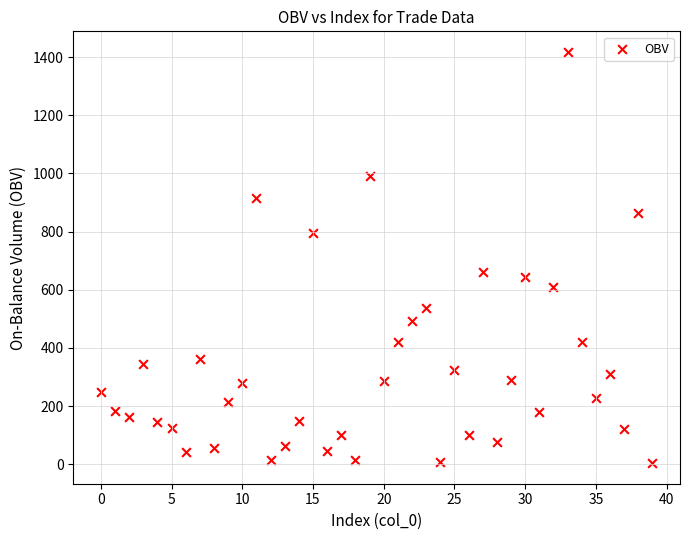

How many points are shown in the scatter plot?

40